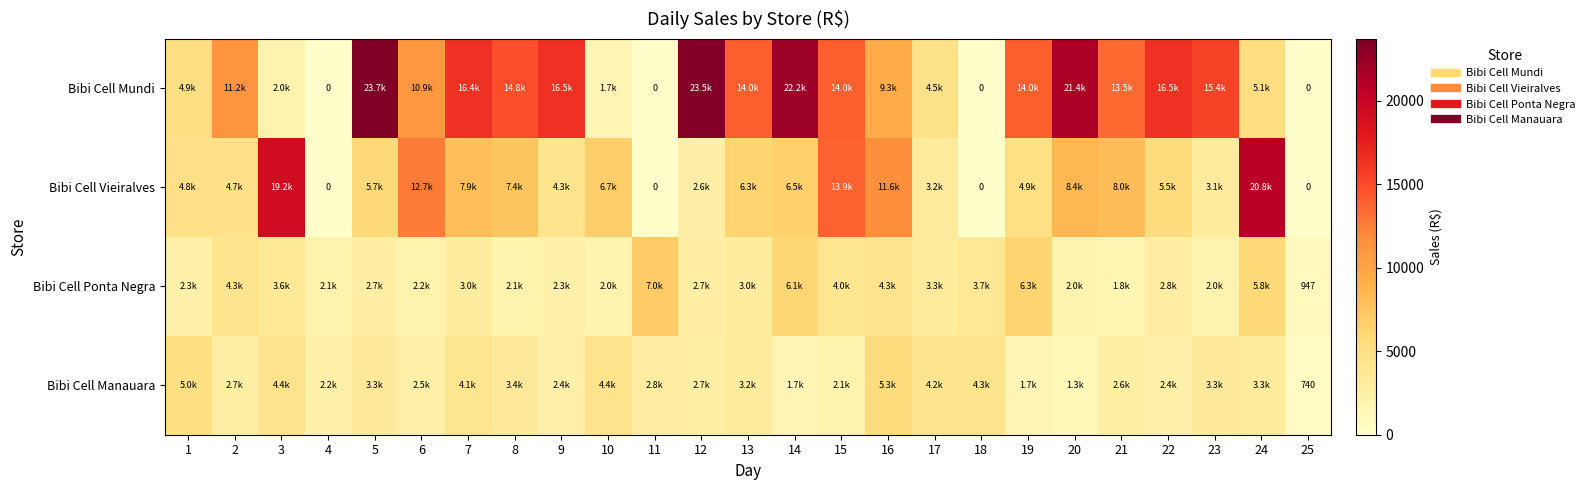

Which category has the lowest value across all series?

4